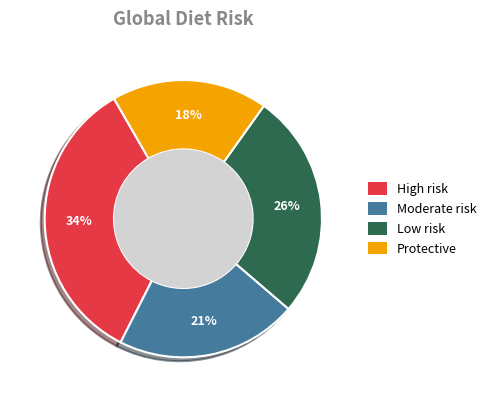

Does any single category account for the majority?

No